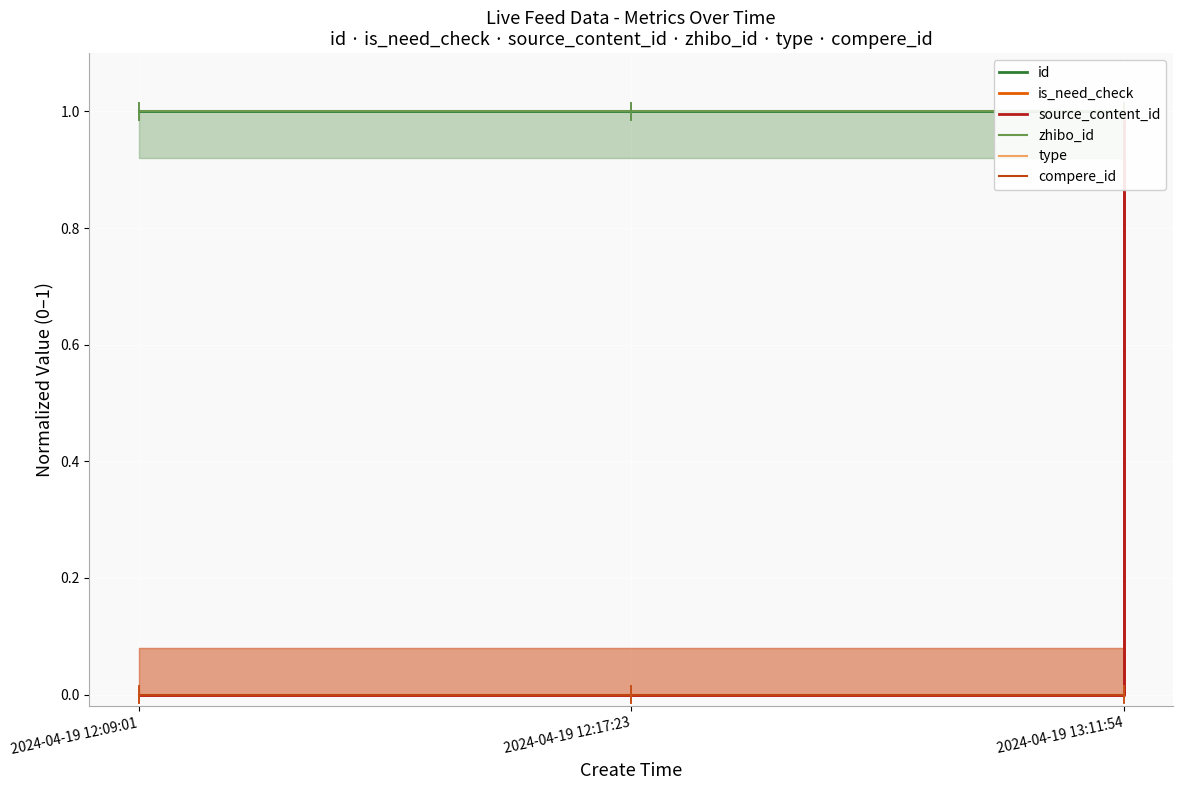

How many lines are shown in the chart?

6